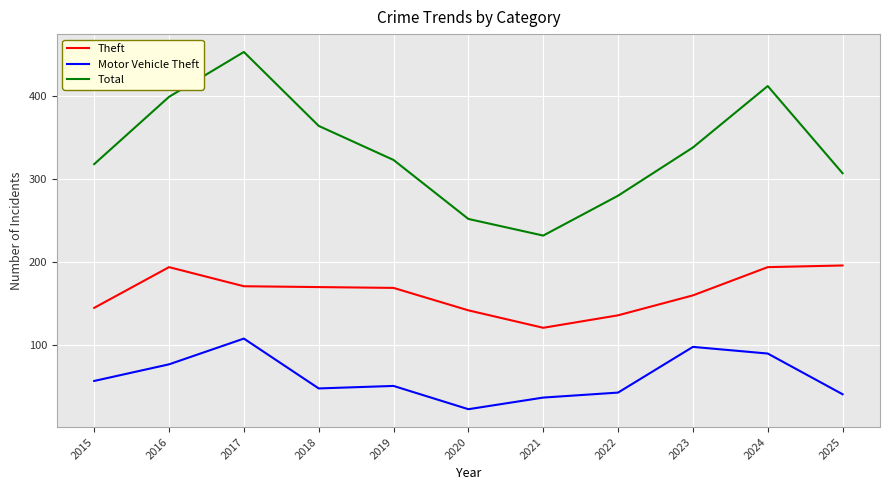

Which series has the largest total across all categories?

Total